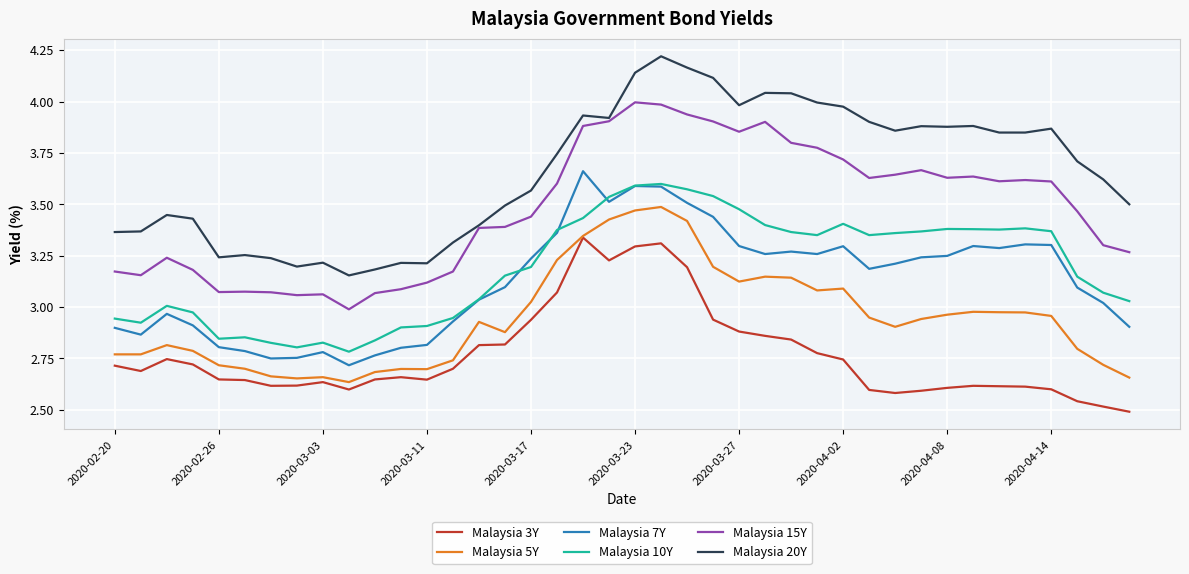

Does the chart have visible grid lines?

Yes